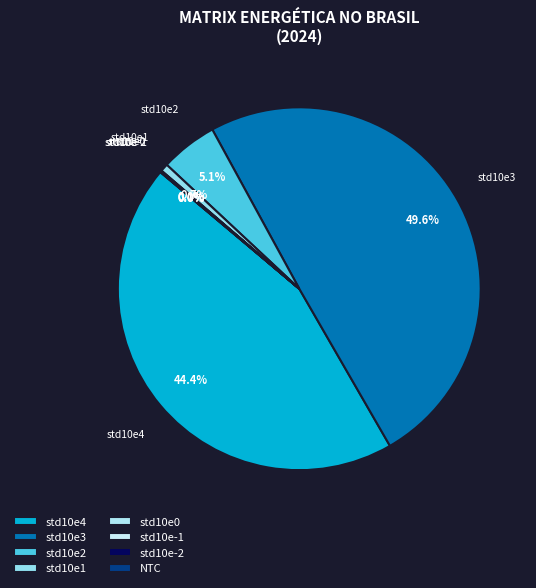

Which has a higher value, std10e2 or std10e3?

std10e3